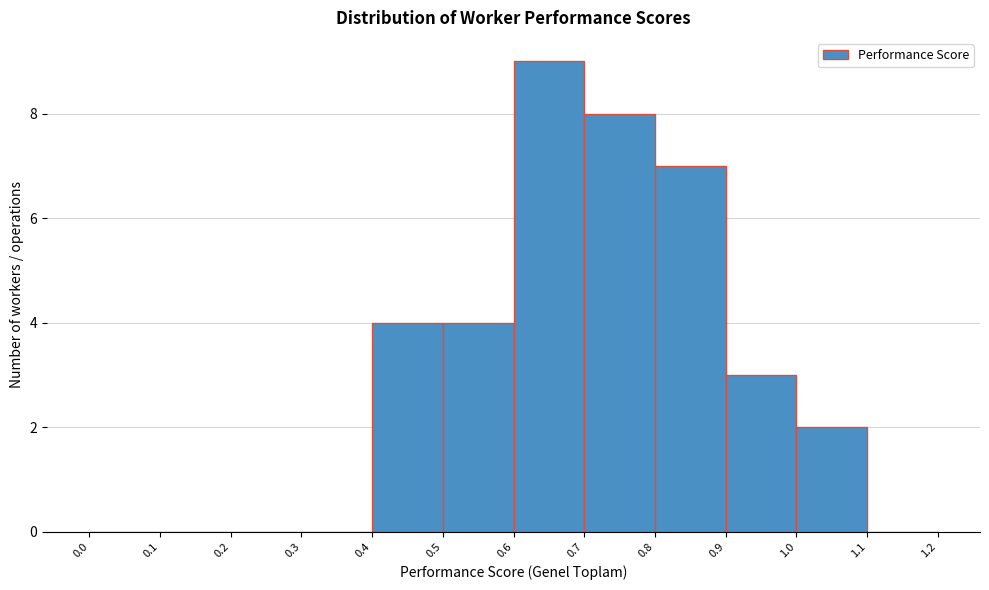

Over which range of the x-axis is the bar tallest?

0.6 to 0.7